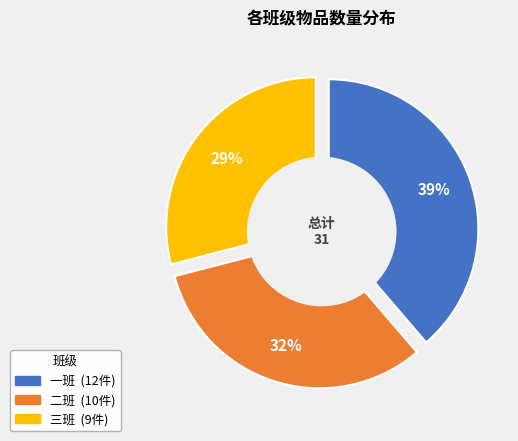

What is the change in value from 二班 to 三班?

-1